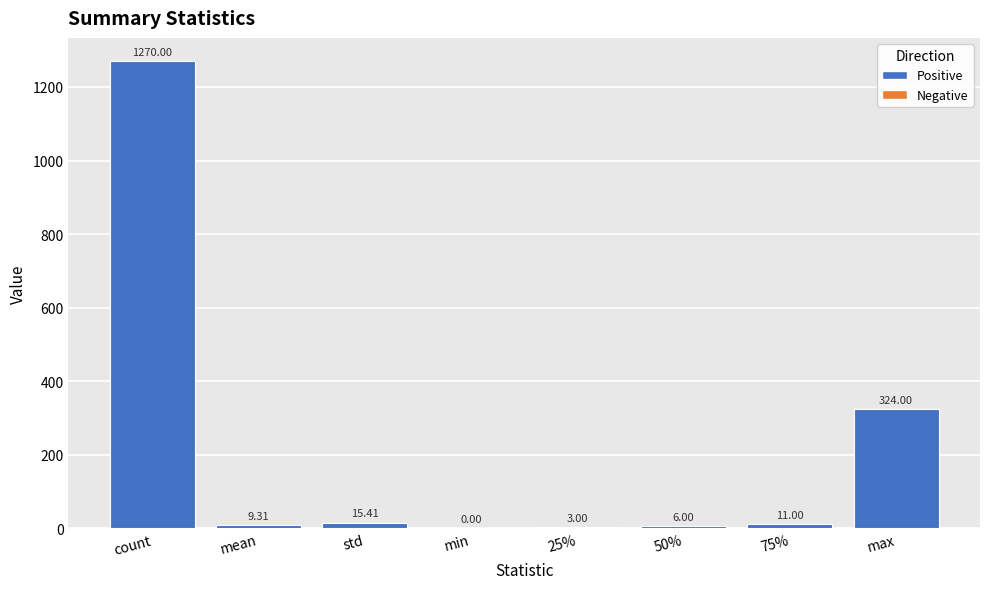

The value at min is 0.0. True or false?

True